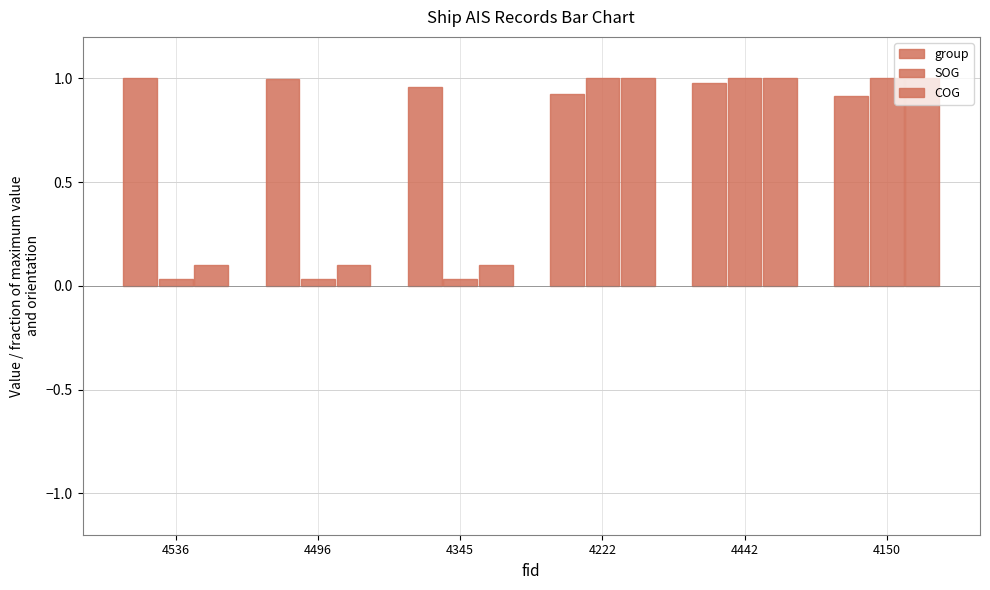

How many bars are there in total?

18